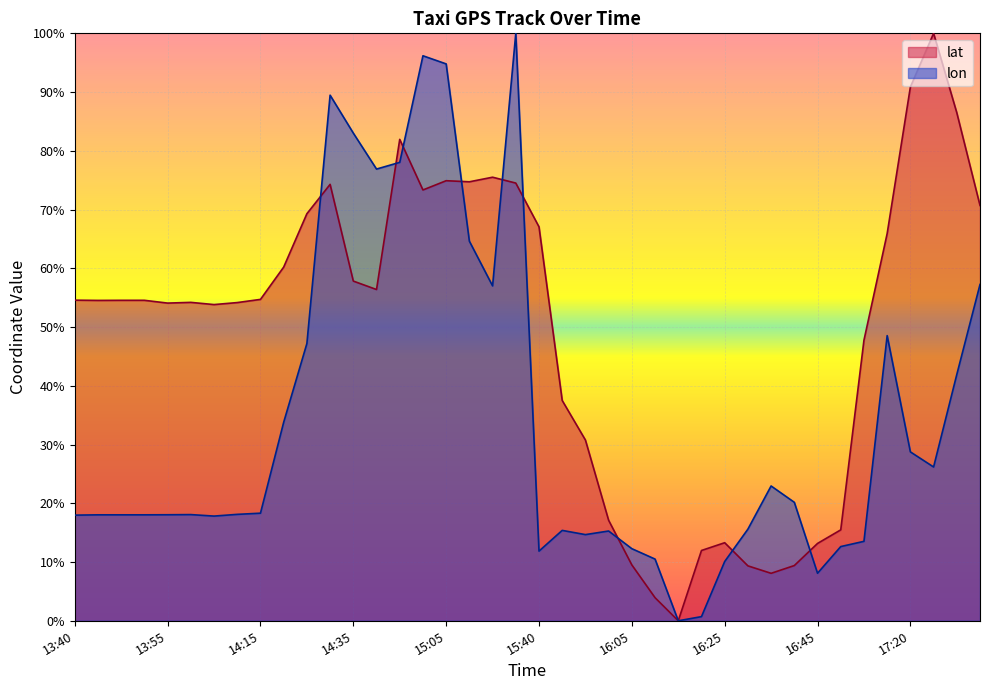

How many data points in lat are less than 54?

15